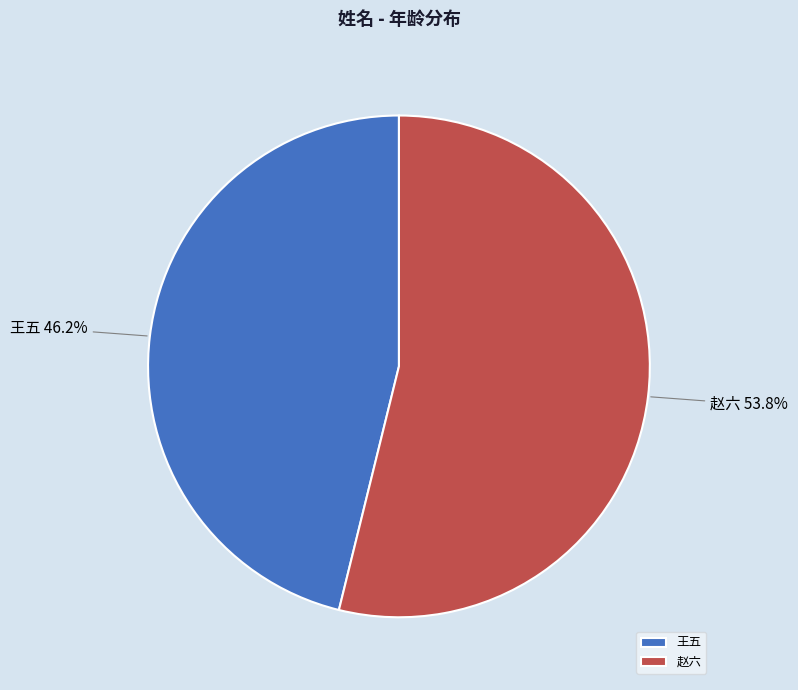

How many segments does this pie chart have?

2